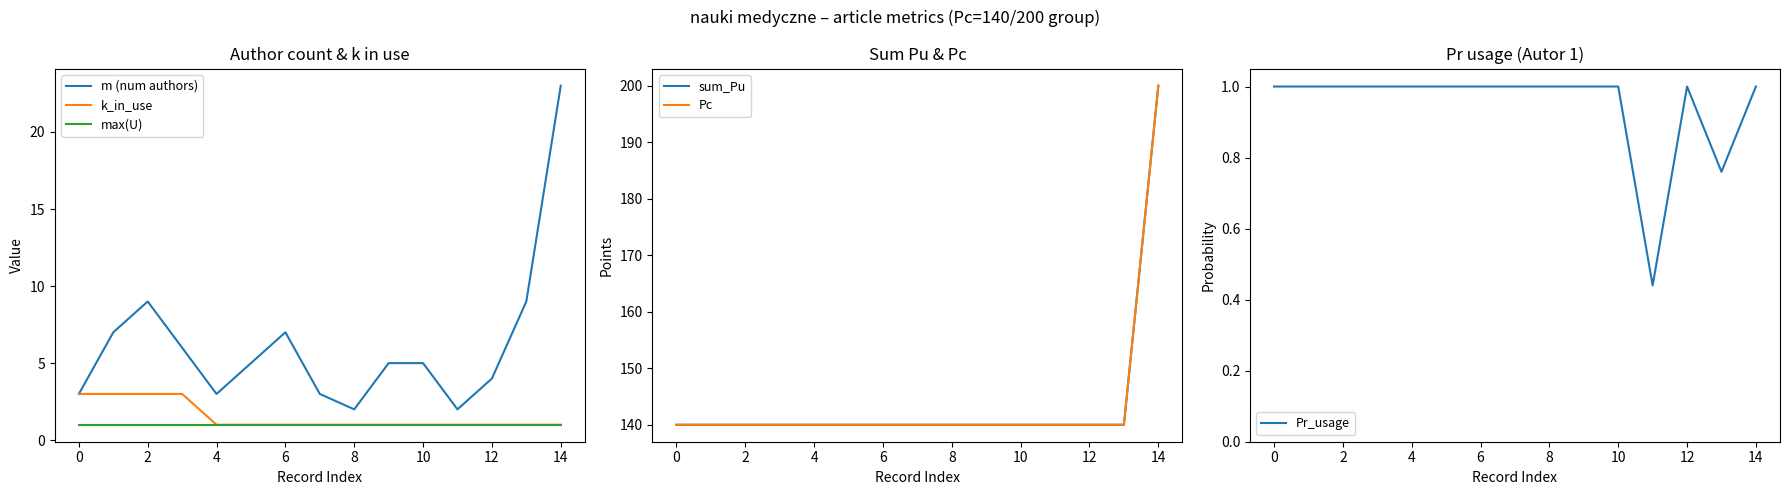

True or false: Pc and m (num authors) intersect in this chart.

False